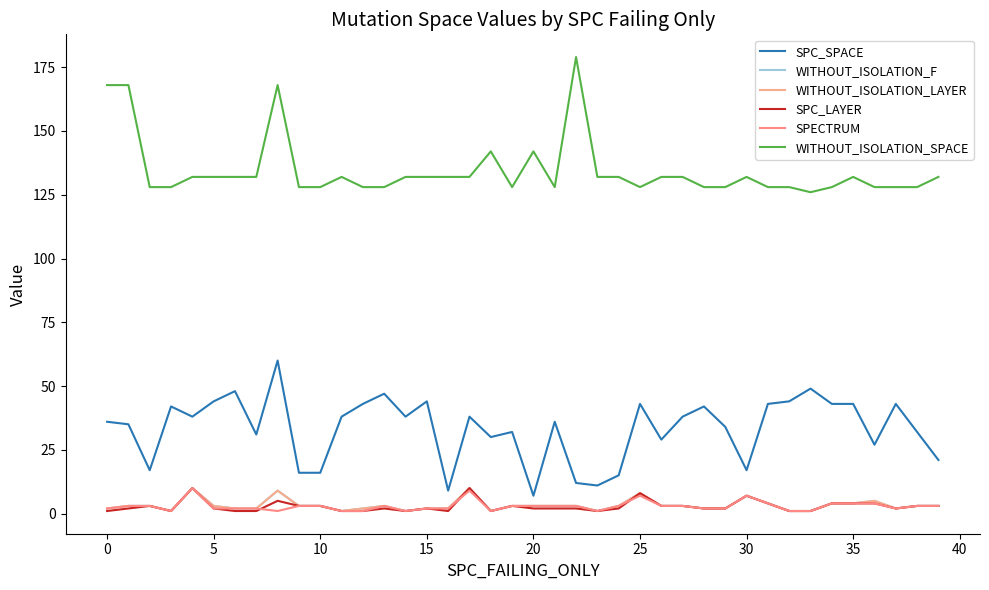

Does the chart display data point markers on the line(s)?

No